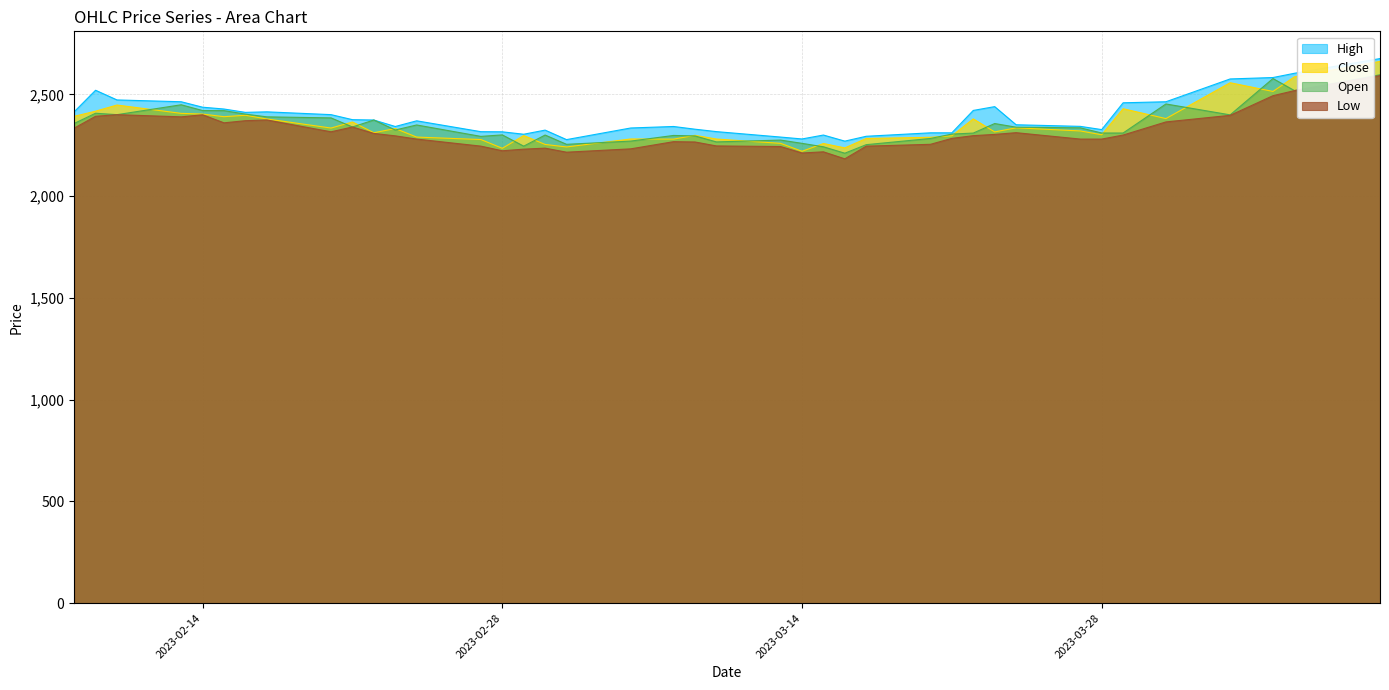

Which series has the largest total across all categories?

High